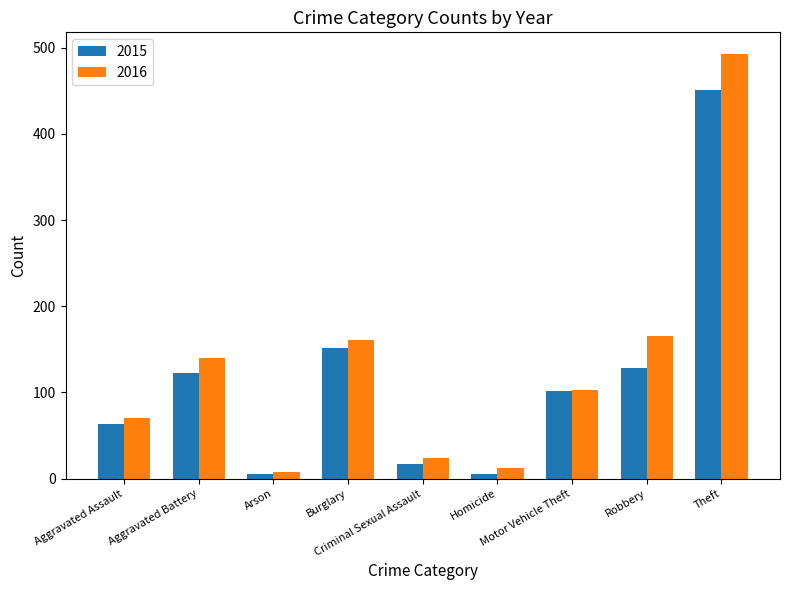

At how many categories does at least one series exceed 321?

1